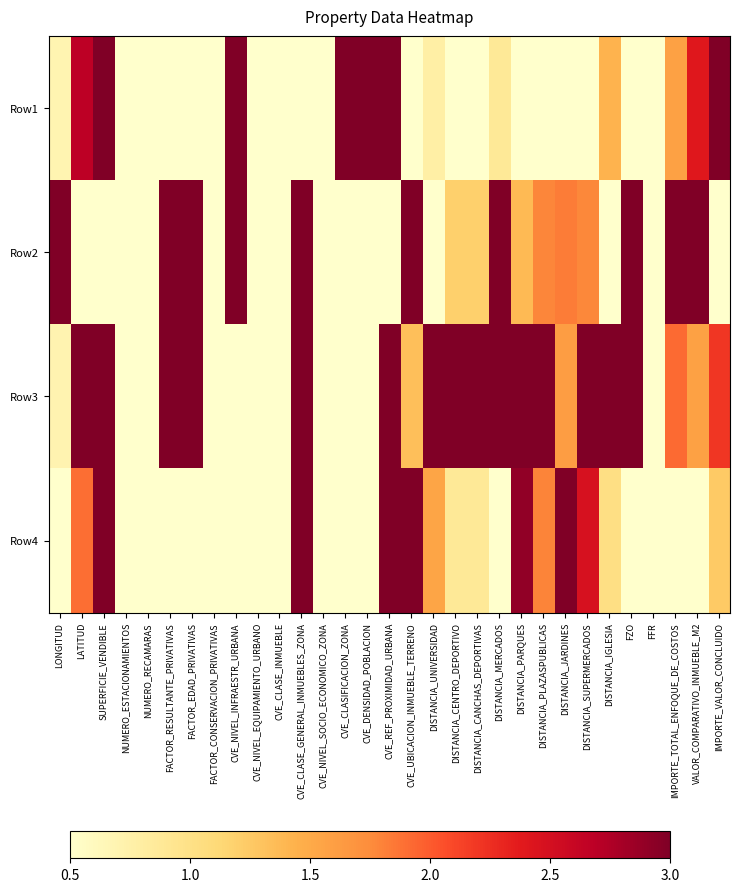

Reading left to right, extract all data points from this chart.

Row1: LONGITUD=0.7	LATITUD=2.7	SUPERFICIE_VENDIBLE=3.0	NUMERO_ESTACIONAMIENTOS=0.5	NUMERO_RECAMARAS=0.5	FACTOR_RESULTANTE_PRIVATIVAS=0.5	FACTOR_EDAD_PRIVATIVAS=0.5	FACTOR_CONSERVACION_PRIVATIVAS=0.5	CVE_NIVEL_INFRAESTR_URBANA=3.0	CVE_NIVEL_EQUIPAMIENTO_URBANO=0.5	CVE_CLASE_INMUEBLE=0.5	CVE_CLASE_GENERAL_INMUEBLES_ZONA=0.5	CVE_NIVEL_SOCIO_ECONOMICO_ZONA=0.5	CVE_CLASIFICACION_ZONA=3.0	CVE_DENSIDAD_POBLACION=3.0	CVE_REF_PROXIMIDAD_URBANA=3.0	CVE_UBICACION_INMUEBLE_TERRENO=0.5	DISTANCIA_UNIVERSIDAD=0.8	DISTANCIA_CENTRO_DEPORTIVO=0.5	DISTANCIA_CANCHAS_DEPORTIVAS=0.5	DISTANCIA_MERCADOS=0.9	DISTANCIA_PARQUES=0.5	DISTANCIA_PLAZASPUBLICAS=0.5	DISTANCIA_JARDINES=0.5	DISTANCIA_SUPERMERCADOS=0.5	DISTANCIA_IGLESIA=1.4	FZO=0.5	FFR=0.5	IMPORTE_TOTAL_ENFOQUE_DE_COSTOS=1.6	VALOR_COMPARATIVO_INMUEBLE_M2=2.4	IMPORTE_VALOR_CONCLUIDO=3.0
Row2: LONGITUD=3.0	LATITUD=0.5	SUPERFICIE_VENDIBLE=0.5	NUMERO_ESTACIONAMIENTOS=0.5	NUMERO_RECAMARAS=0.5	FACTOR_RESULTANTE_PRIVATIVAS=3.0	FACTOR_EDAD_PRIVATIVAS=3.0	FACTOR_CONSERVACION_PRIVATIVAS=0.5	CVE_NIVEL_INFRAESTR_URBANA=3.0	CVE_NIVEL_EQUIPAMIENTO_URBANO=0.5	CVE_CLASE_INMUEBLE=0.5	CVE_CLASE_GENERAL_INMUEBLES_ZONA=3.0	CVE_NIVEL_SOCIO_ECONOMICO_ZONA=0.5	CVE_CLASIFICACION_ZONA=0.5	CVE_DENSIDAD_POBLACION=0.5	CVE_REF_PROXIMIDAD_URBANA=0.5	CVE_UBICACION_INMUEBLE_TERRENO=3.0	DISTANCIA_UNIVERSIDAD=0.5	DISTANCIA_CENTRO_DEPORTIVO=1.2	DISTANCIA_CANCHAS_DEPORTIVAS=1.2	DISTANCIA_MERCADOS=3.0	DISTANCIA_PARQUES=1.4	DISTANCIA_PLAZASPUBLICAS=1.8	DISTANCIA_JARDINES=1.8	DISTANCIA_SUPERMERCADOS=1.8	DISTANCIA_IGLESIA=0.5	FZO=3.0	FFR=0.5	IMPORTE_TOTAL_ENFOQUE_DE_COSTOS=3.0	VALOR_COMPARATIVO_INMUEBLE_M2=3.0	IMPORTE_VALOR_CONCLUIDO=0.5
Row3: LONGITUD=0.7	LATITUD=3.0	SUPERFICIE_VENDIBLE=3.0	NUMERO_ESTACIONAMIENTOS=0.5	NUMERO_RECAMARAS=0.5	FACTOR_RESULTANTE_PRIVATIVAS=3.0	FACTOR_EDAD_PRIVATIVAS=3.0	FACTOR_CONSERVACION_PRIVATIVAS=0.5	CVE_NIVEL_INFRAESTR_URBANA=0.5	CVE_NIVEL_EQUIPAMIENTO_URBANO=0.5	CVE_CLASE_INMUEBLE=0.5	CVE_CLASE_GENERAL_INMUEBLES_ZONA=3.0	CVE_NIVEL_SOCIO_ECONOMICO_ZONA=0.5	CVE_CLASIFICACION_ZONA=0.5	CVE_DENSIDAD_POBLACION=0.5	CVE_REF_PROXIMIDAD_URBANA=3.0	CVE_UBICACION_INMUEBLE_TERRENO=1.3	DISTANCIA_UNIVERSIDAD=3.0	DISTANCIA_CENTRO_DEPORTIVO=3.0	DISTANCIA_CANCHAS_DEPORTIVAS=3.0	DISTANCIA_MERCADOS=3.0	DISTANCIA_PARQUES=3.0	DISTANCIA_PLAZASPUBLICAS=3.0	DISTANCIA_JARDINES=1.6	DISTANCIA_SUPERMERCADOS=3.0	DISTANCIA_IGLESIA=3.0	FZO=3.0	FFR=0.5	IMPORTE_TOTAL_ENFOQUE_DE_COSTOS=1.9	VALOR_COMPARATIVO_INMUEBLE_M2=1.6	IMPORTE_VALOR_CONCLUIDO=2.2
Row4: LONGITUD=0.5	LATITUD=1.9	SUPERFICIE_VENDIBLE=3.0	NUMERO_ESTACIONAMIENTOS=0.5	NUMERO_RECAMARAS=0.5	FACTOR_RESULTANTE_PRIVATIVAS=0.5	FACTOR_EDAD_PRIVATIVAS=0.5	FACTOR_CONSERVACION_PRIVATIVAS=0.5	CVE_NIVEL_INFRAESTR_URBANA=0.5	CVE_NIVEL_EQUIPAMIENTO_URBANO=0.5	CVE_CLASE_INMUEBLE=0.5	CVE_CLASE_GENERAL_INMUEBLES_ZONA=3.0	CVE_NIVEL_SOCIO_ECONOMICO_ZONA=0.5	CVE_CLASIFICACION_ZONA=0.5	CVE_DENSIDAD_POBLACION=0.5	CVE_REF_PROXIMIDAD_URBANA=3.0	CVE_UBICACION_INMUEBLE_TERRENO=3.0	DISTANCIA_UNIVERSIDAD=1.5	DISTANCIA_CENTRO_DEPORTIVO=0.9	DISTANCIA_CANCHAS_DEPORTIVAS=0.9	DISTANCIA_MERCADOS=0.5	DISTANCIA_PARQUES=2.9	DISTANCIA_PLAZASPUBLICAS=1.8	DISTANCIA_JARDINES=3.0	DISTANCIA_SUPERMERCADOS=2.5	DISTANCIA_IGLESIA=1.0	FZO=0.5	FFR=0.5	IMPORTE_TOTAL_ENFOQUE_DE_COSTOS=0.5	VALOR_COMPARATIVO_INMUEBLE_M2=0.5	IMPORTE_VALOR_CONCLUIDO=1.2